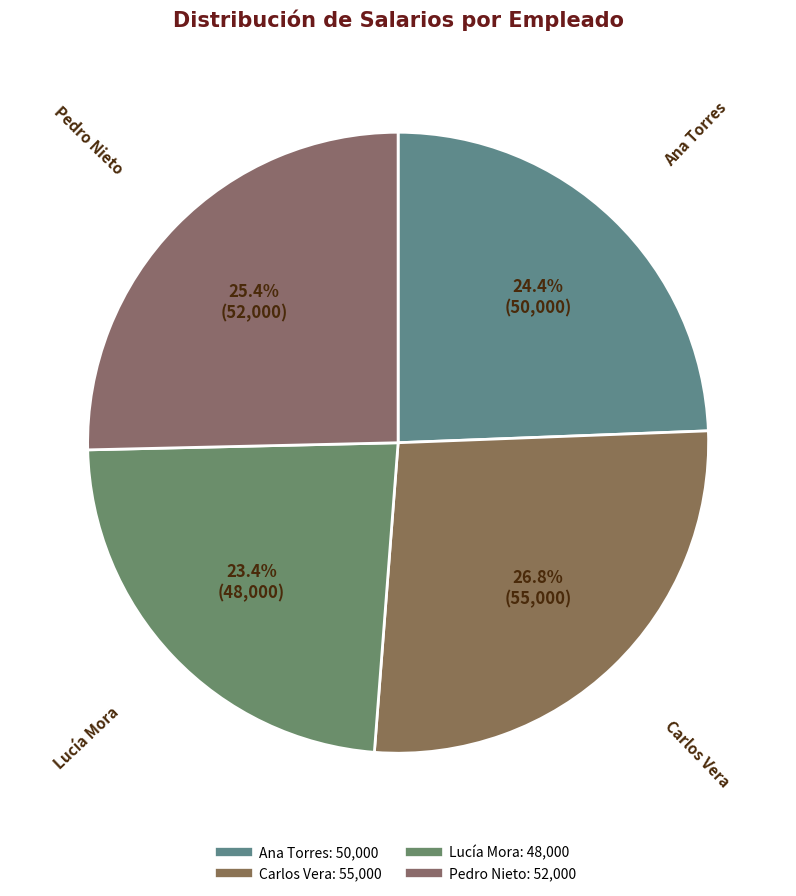

How many segments does this pie chart have?

4